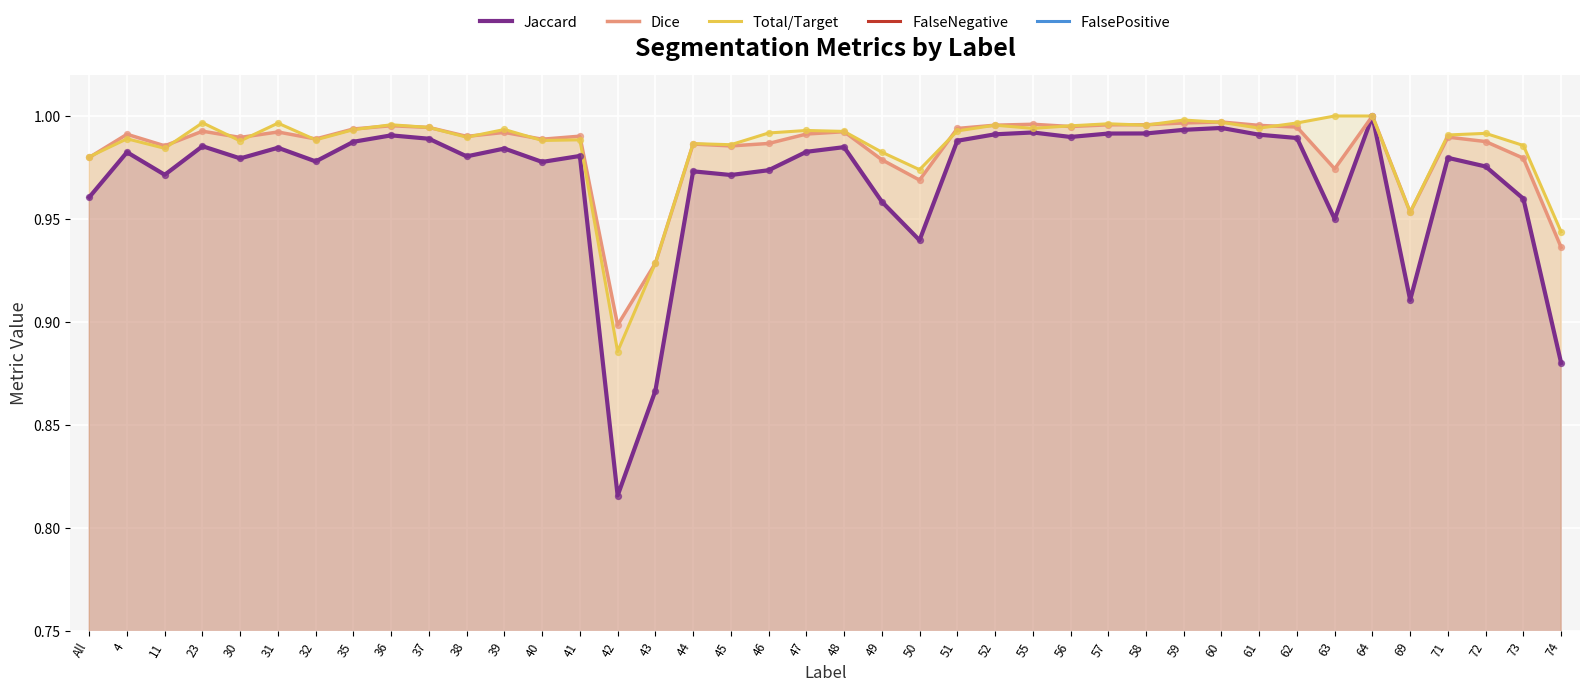

Which series has the widest spread of Y values?

Jaccard